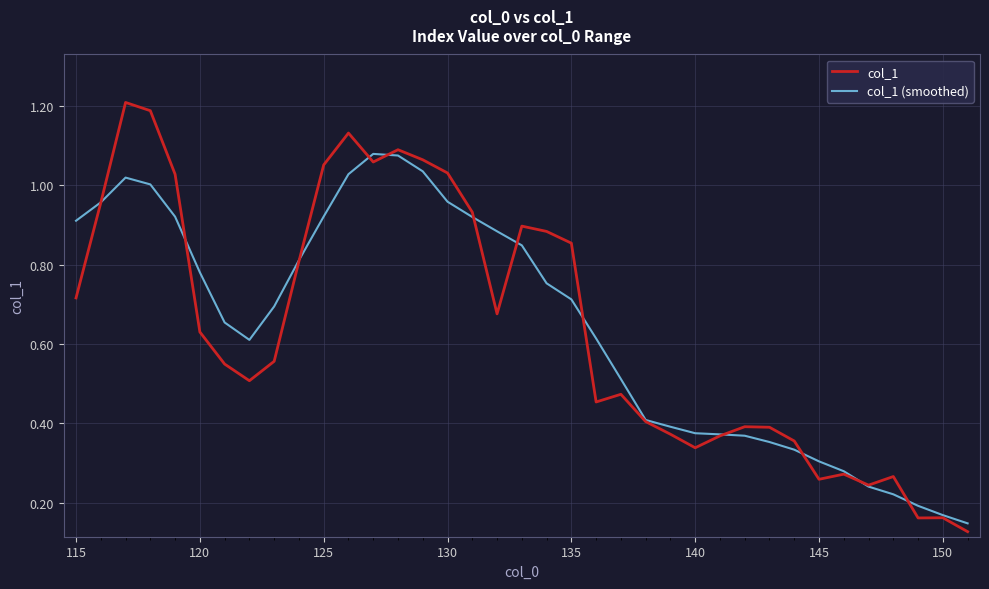

Which series has the largest range (max minus min)?

col_1